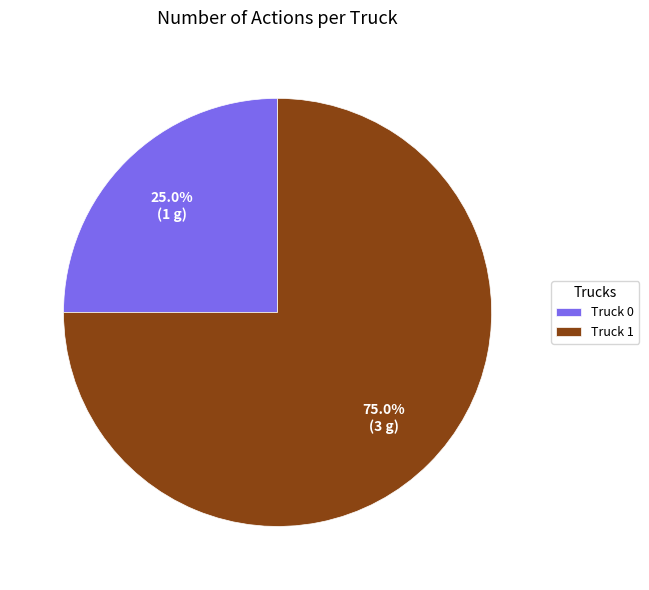

The Truck 0 slice represents 25% of the pie. True or false?

True